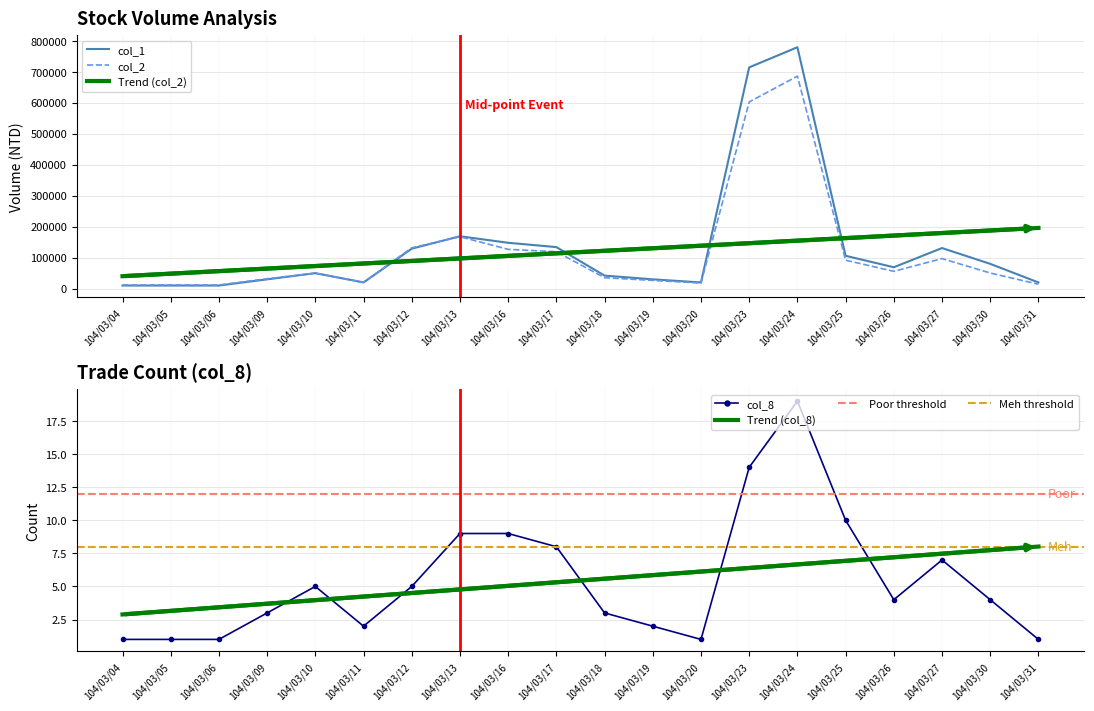

Which category has the highest value in the col_1 series?

104/03/24